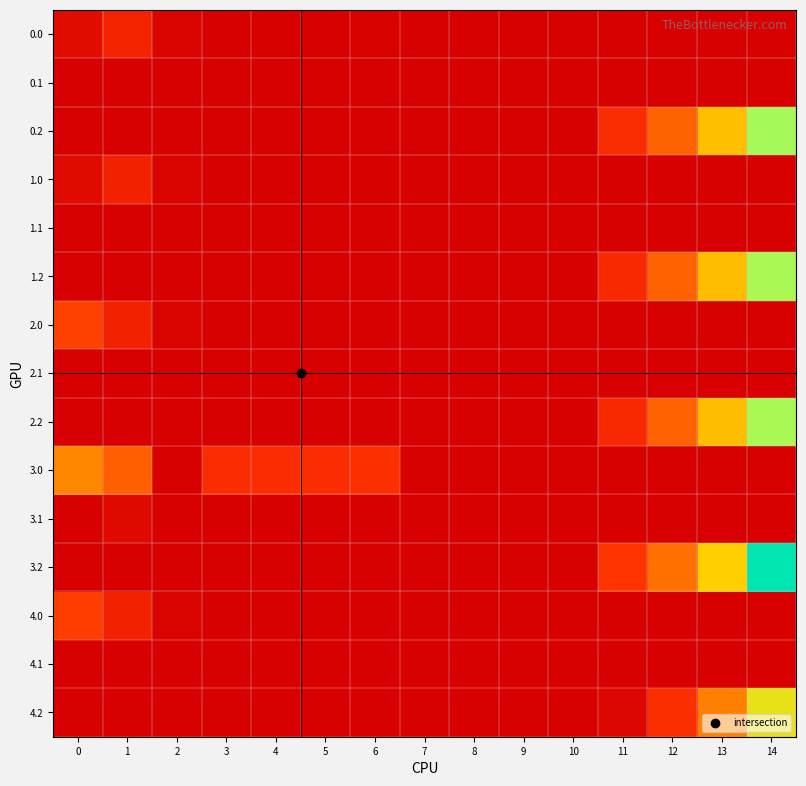

What is the total value across all series at 5?

55.8